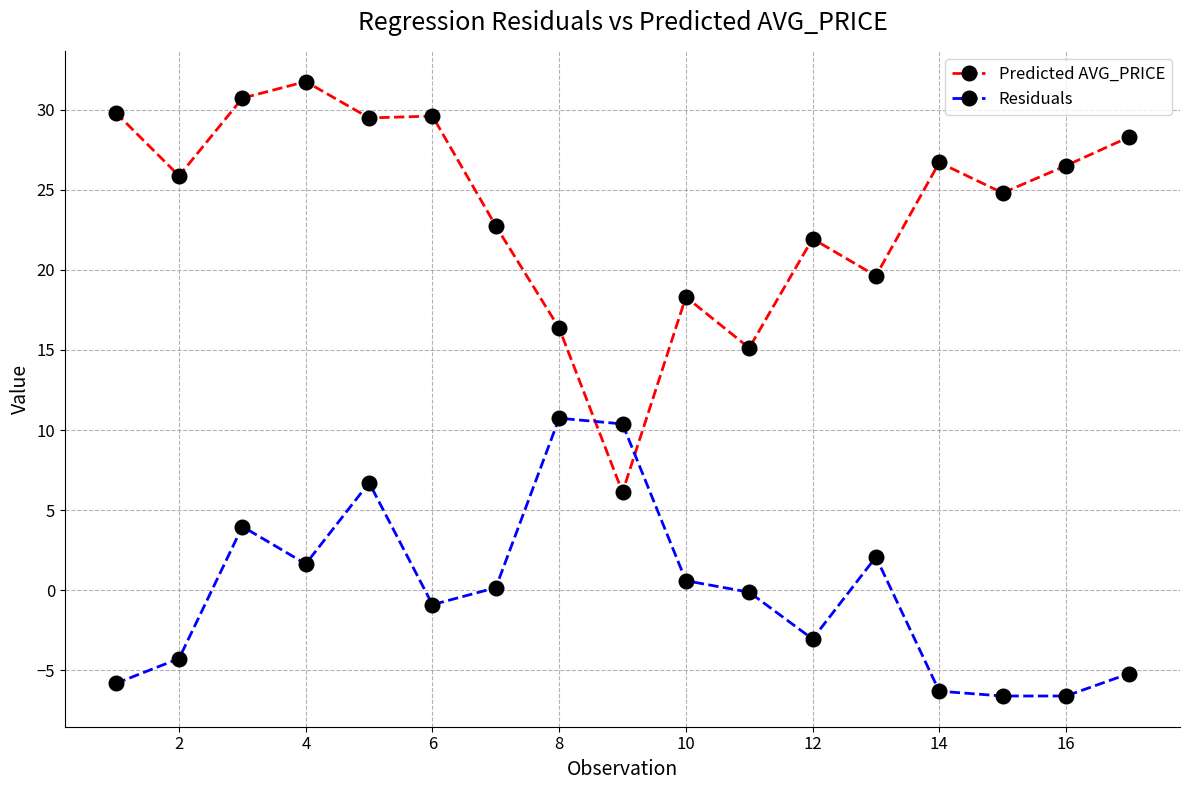

True or false: Residuals has more than 2 interior local peaks.

True